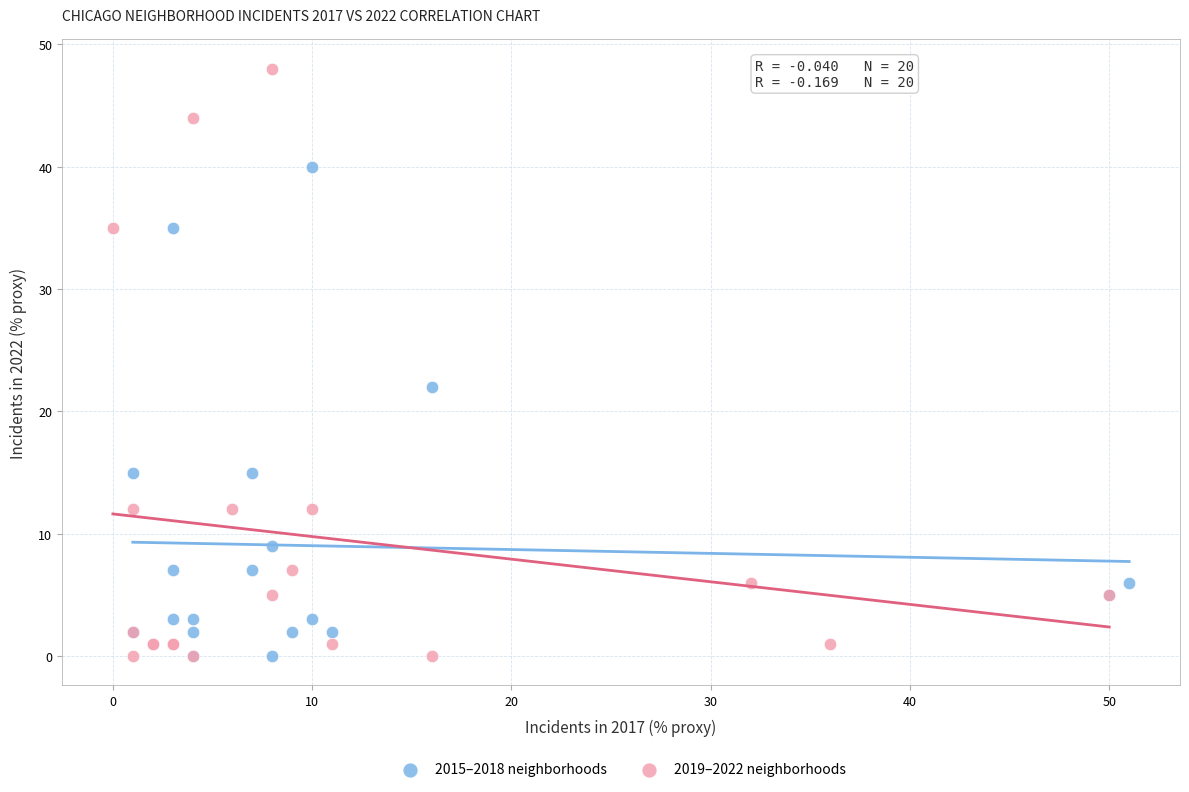

Which series has the largest Y range (max minus min)?

2019–2022 neighborhoods